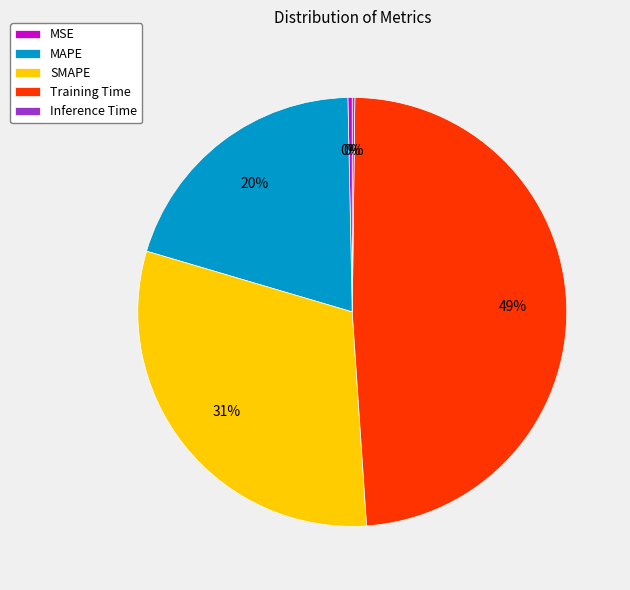

To the nearest percent, what is the combined percentage of MSE and MAPE?

20%